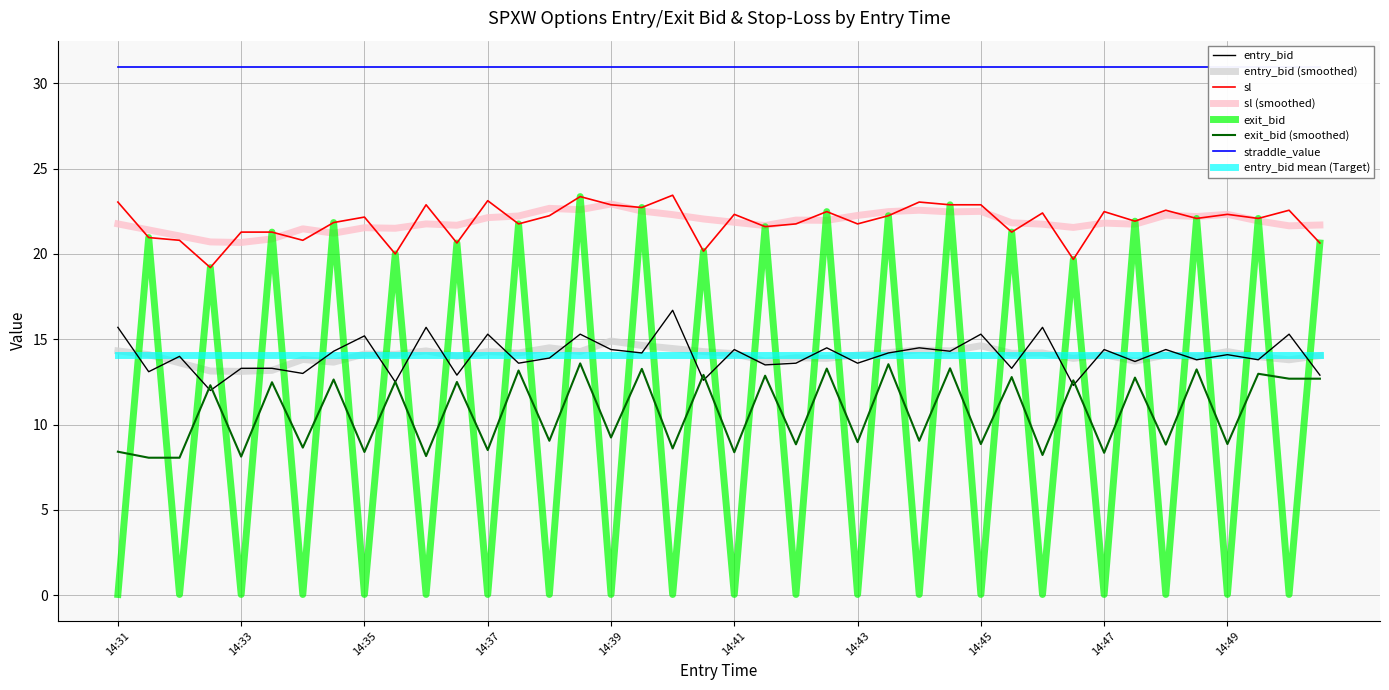

At how many categories does at least one series exceed 10?

40